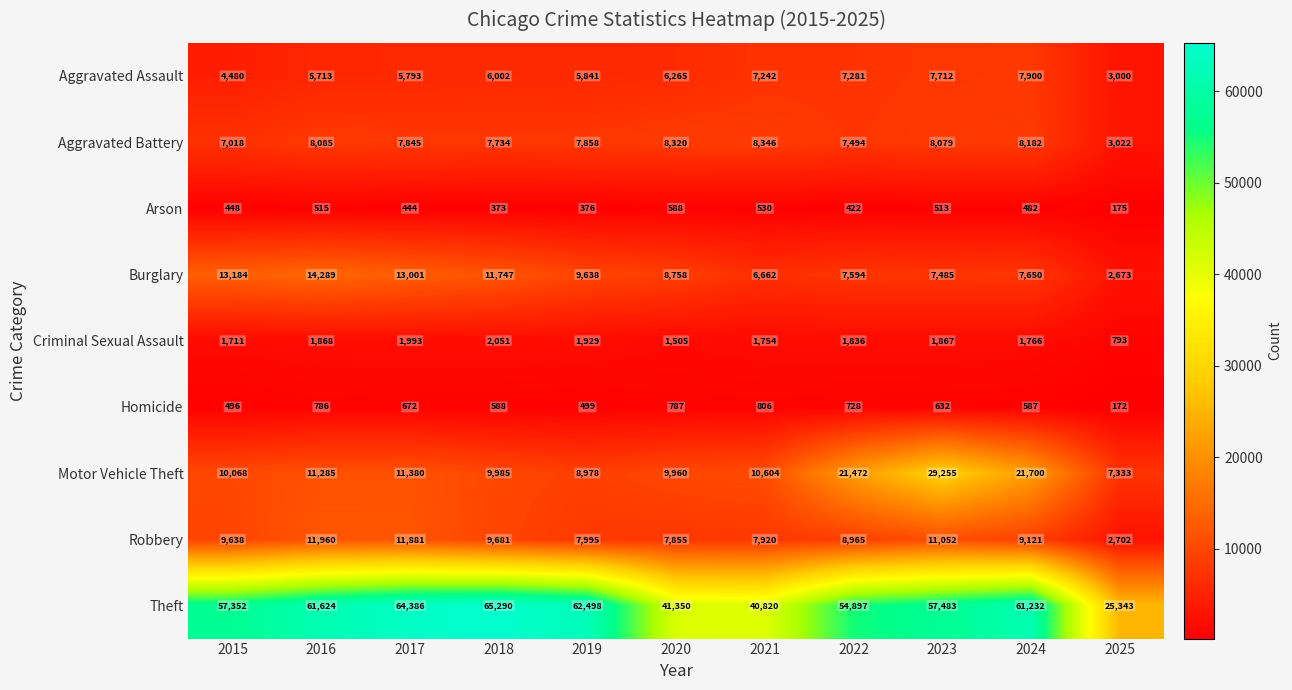

At which category is the sum across all series the highest?

2023